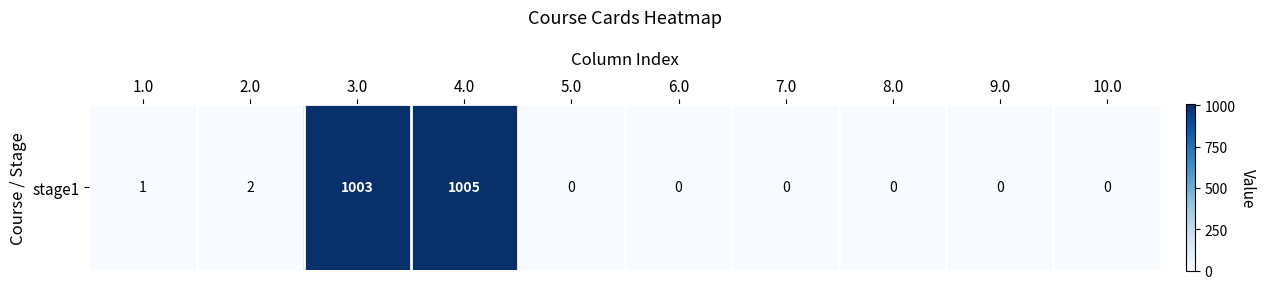

Where is the data nearest to the value 502?

2.0